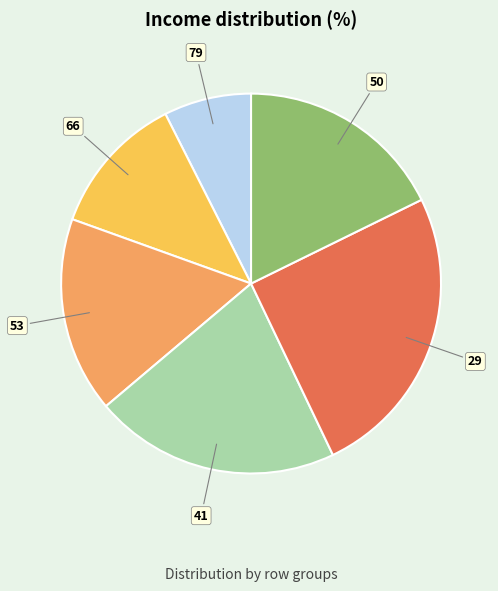

The 29 slice represents 25% of the pie. True or false?

True